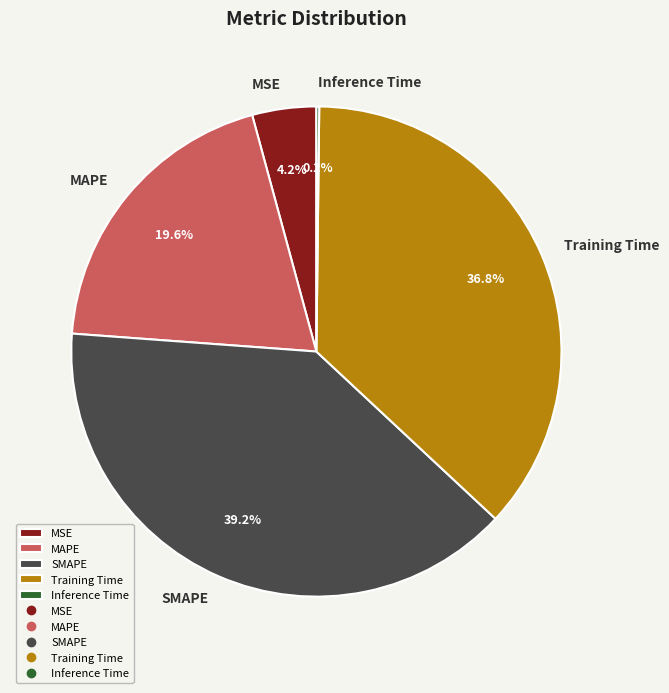

To the nearest percent, what is the difference between the largest and smallest slice percentages?

39%